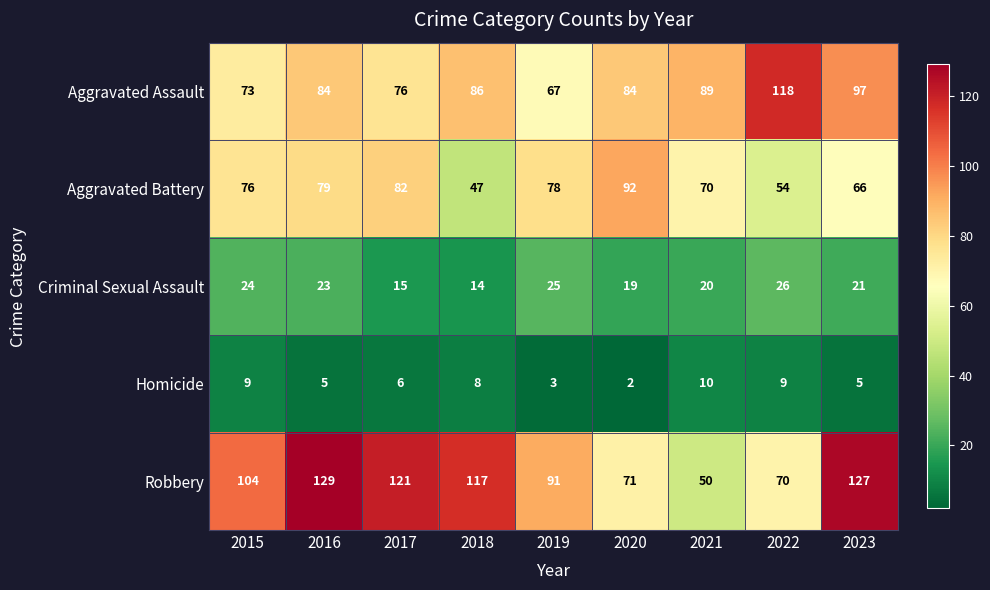

At which label is Robbery closest to 89?

2019